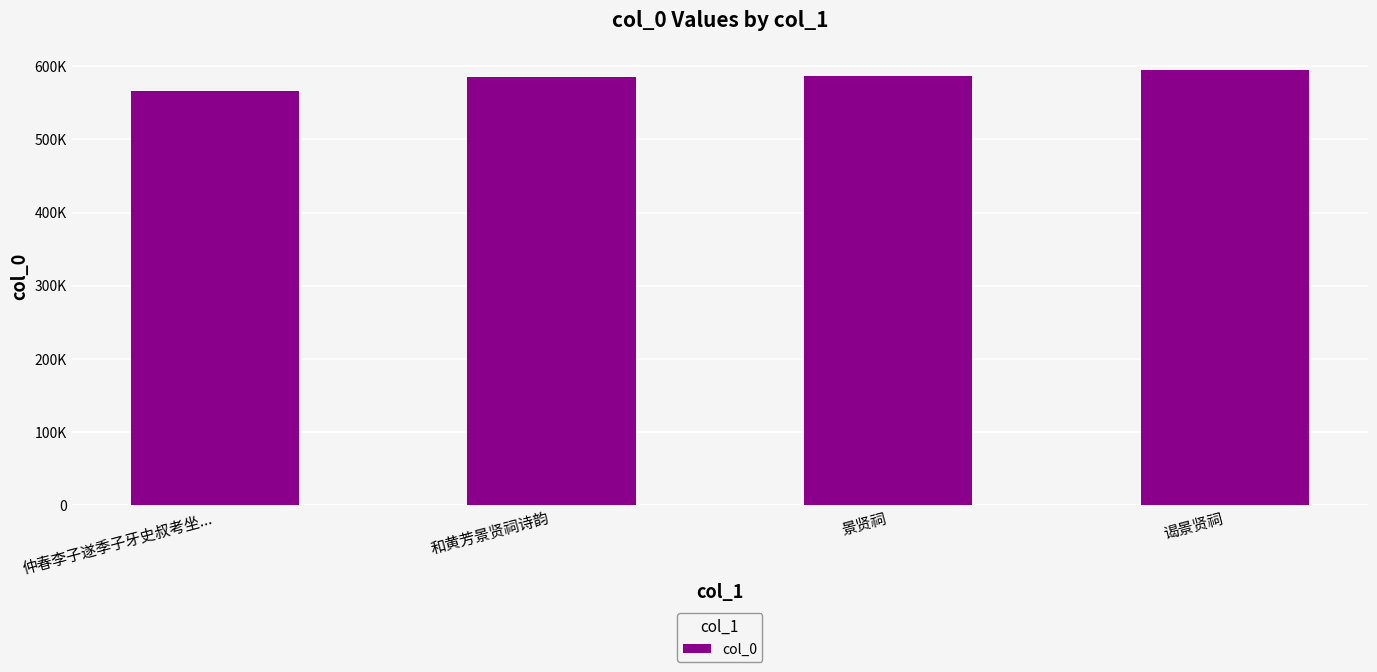

Reading left to right, extract all data points from this chart.

566710	584899	587288	595458